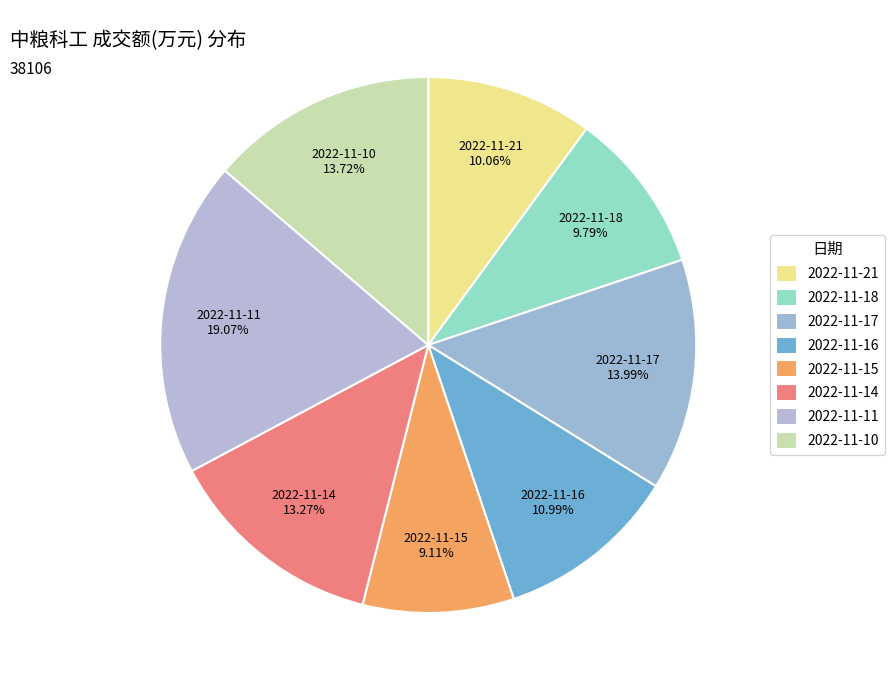

To the nearest percent, what percentage of the pie is 2022-11-21?

10%